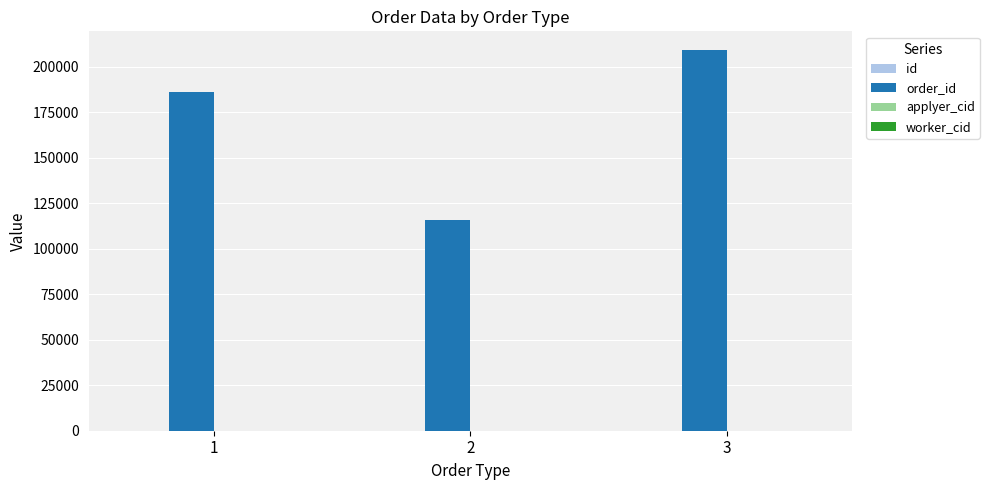

At which category is the sum across all series the highest?

3